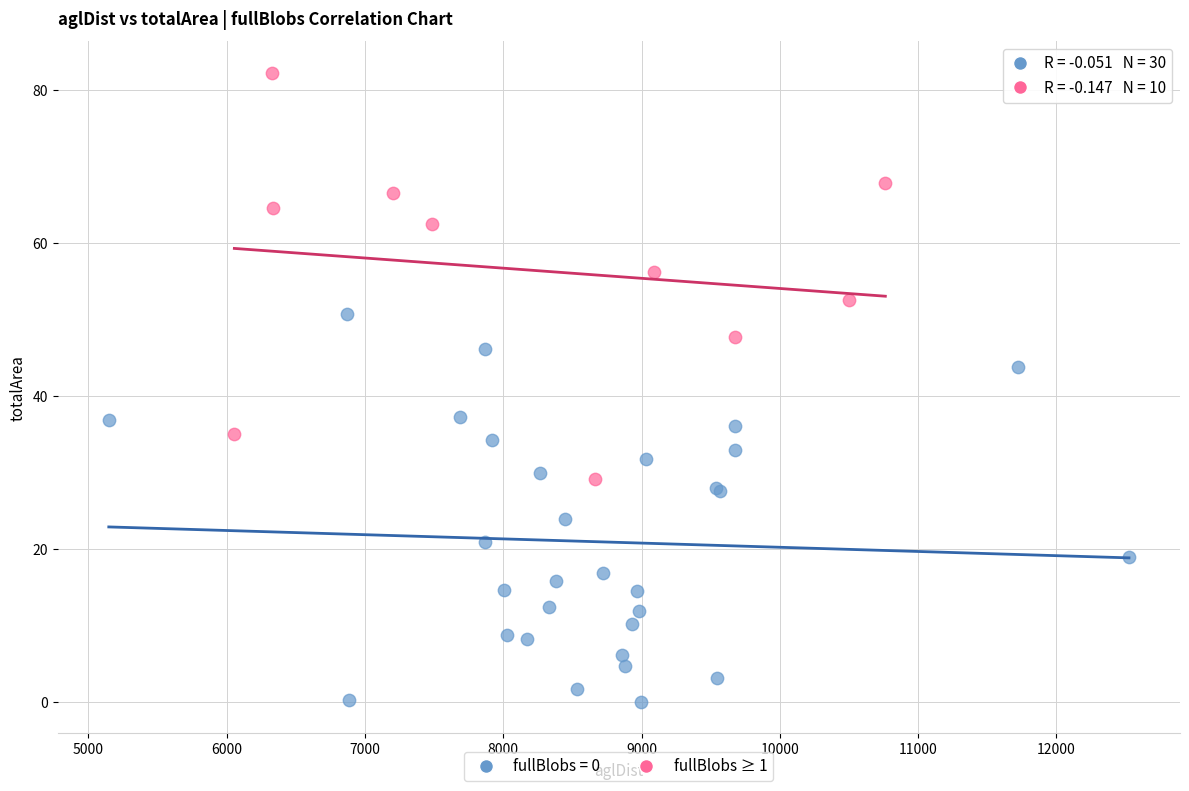

Which series reaches the maximum Y coordinate?

fullBlobs ≥ 1